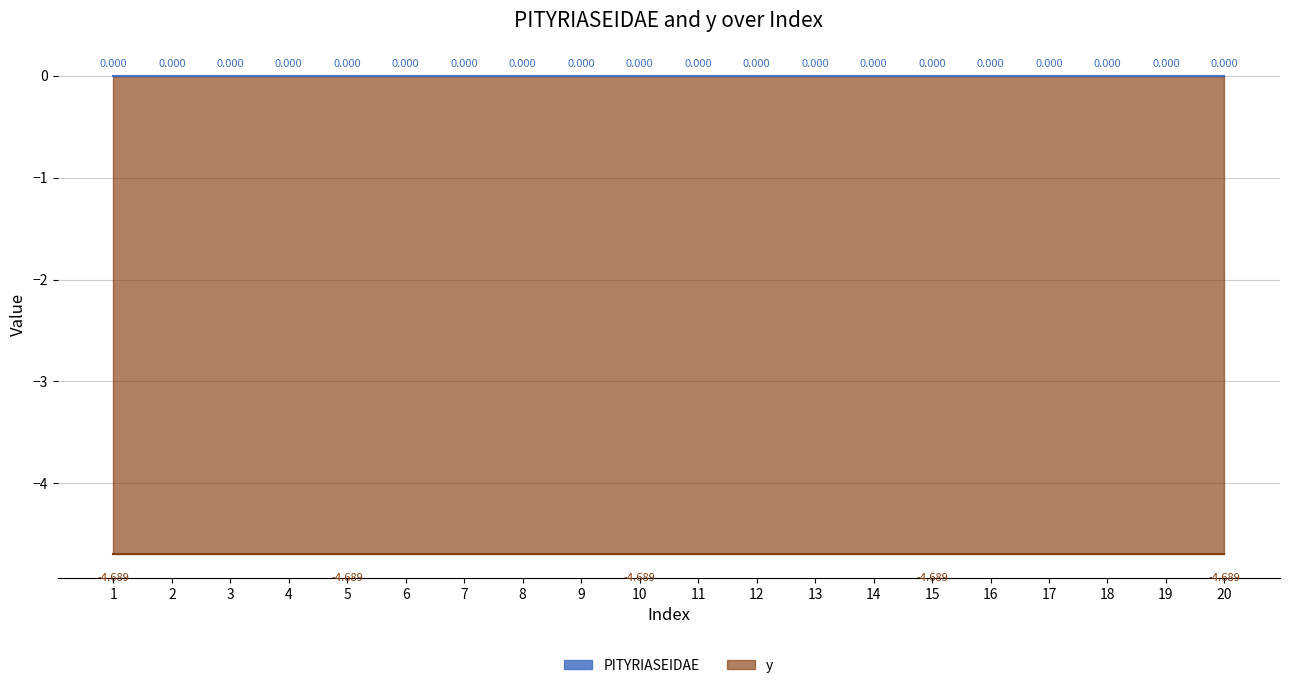

How many lines are shown in the chart?

2